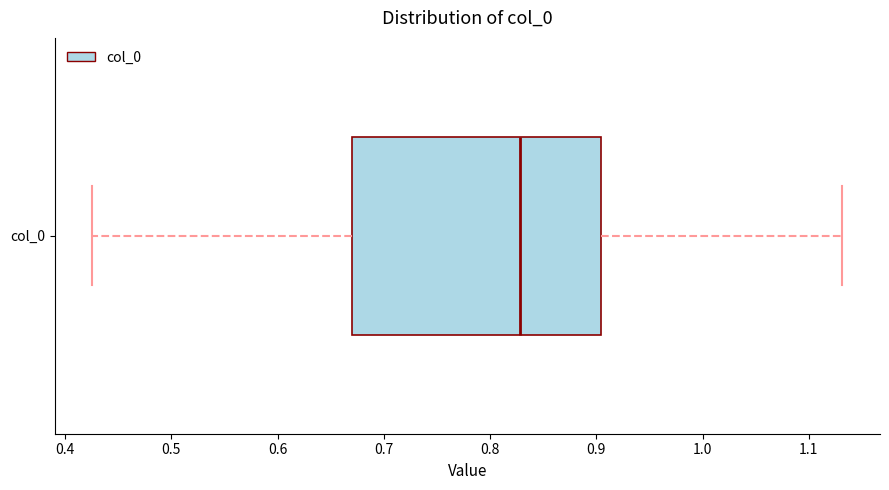

Read this box plot against the x-axis: the position of the median line, the range covered by the box, and the ends of both whiskers. The values are not printed on the chart, so give them approximately, as read against the axis.

median 0.83, box 0.67 to 0.90, whiskers 0.43 to 1.13